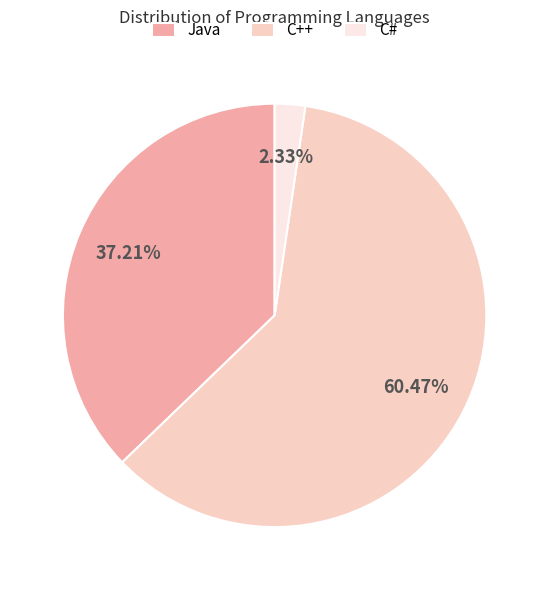

True or false: C# accounts for 8% of the total.

False